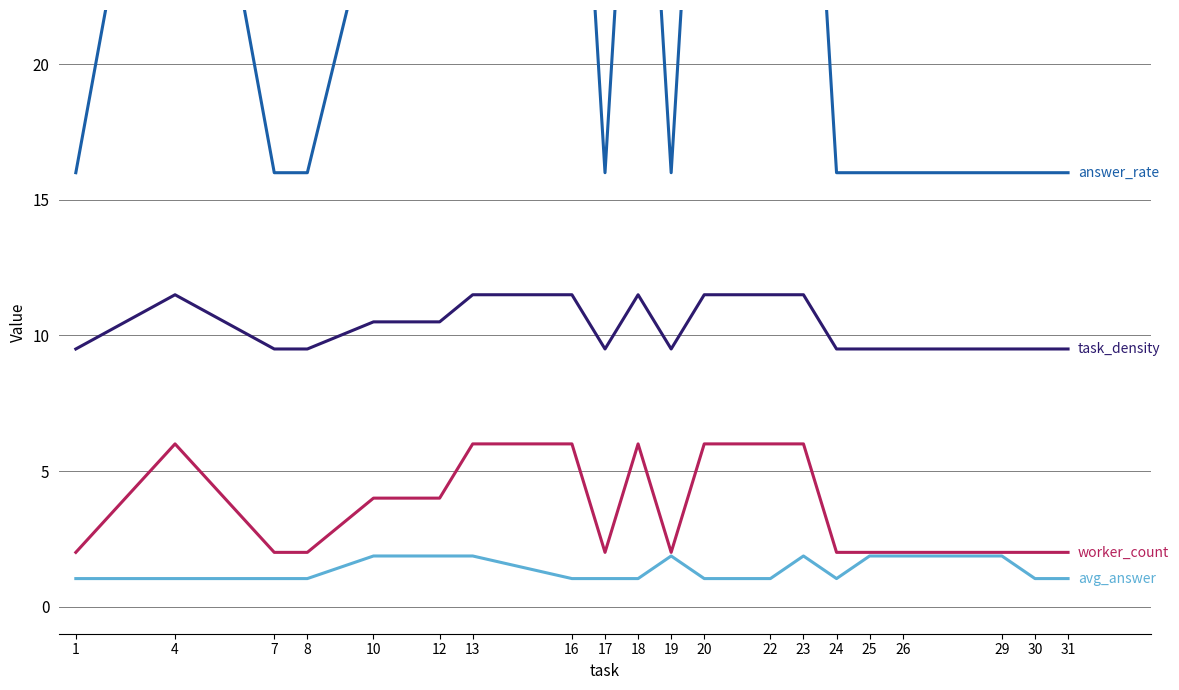

How many answer_rate values are between 16 and 36?

20